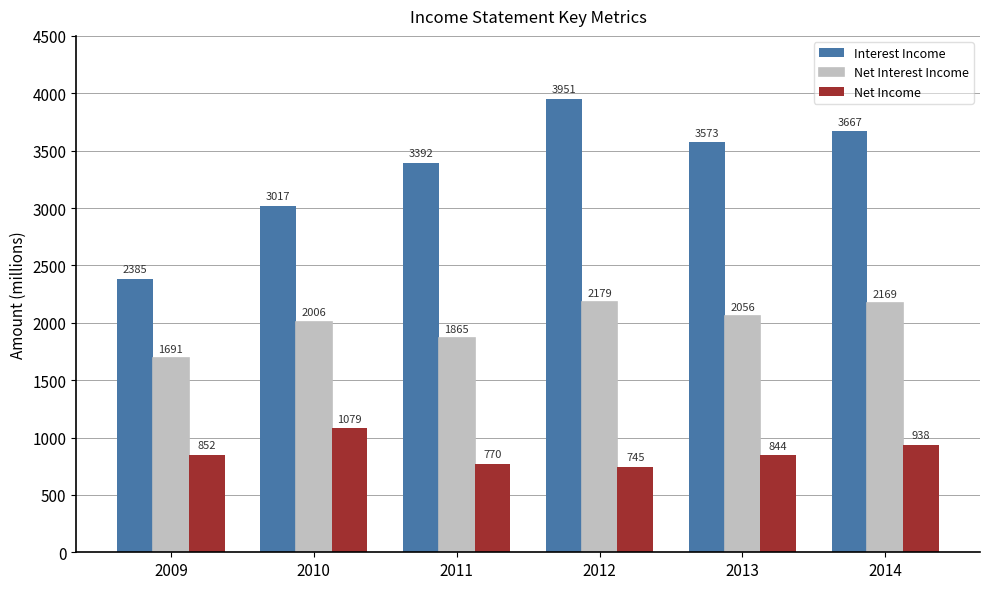

Which series changed the most between 2011 and 2012?

Interest Income